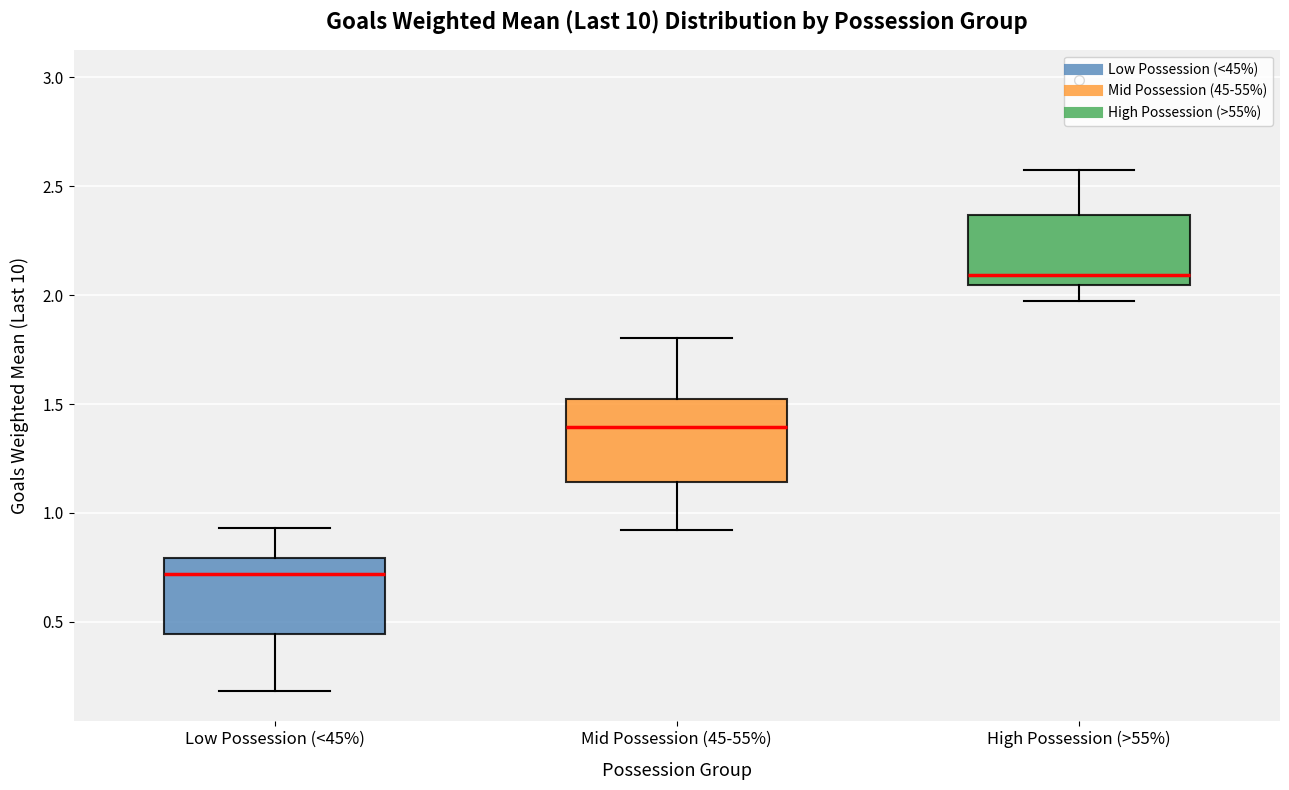

Which box's median line is the highest?

High Possession (>55%)